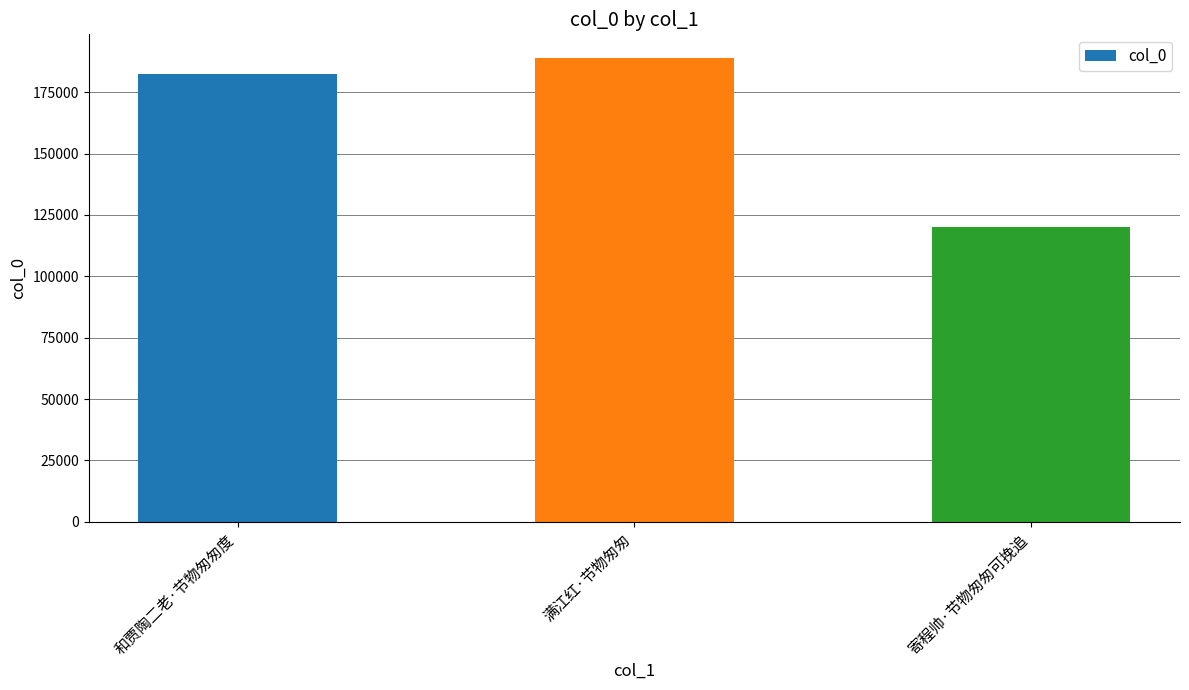

What is the difference between the maximum and minimum values?

69058